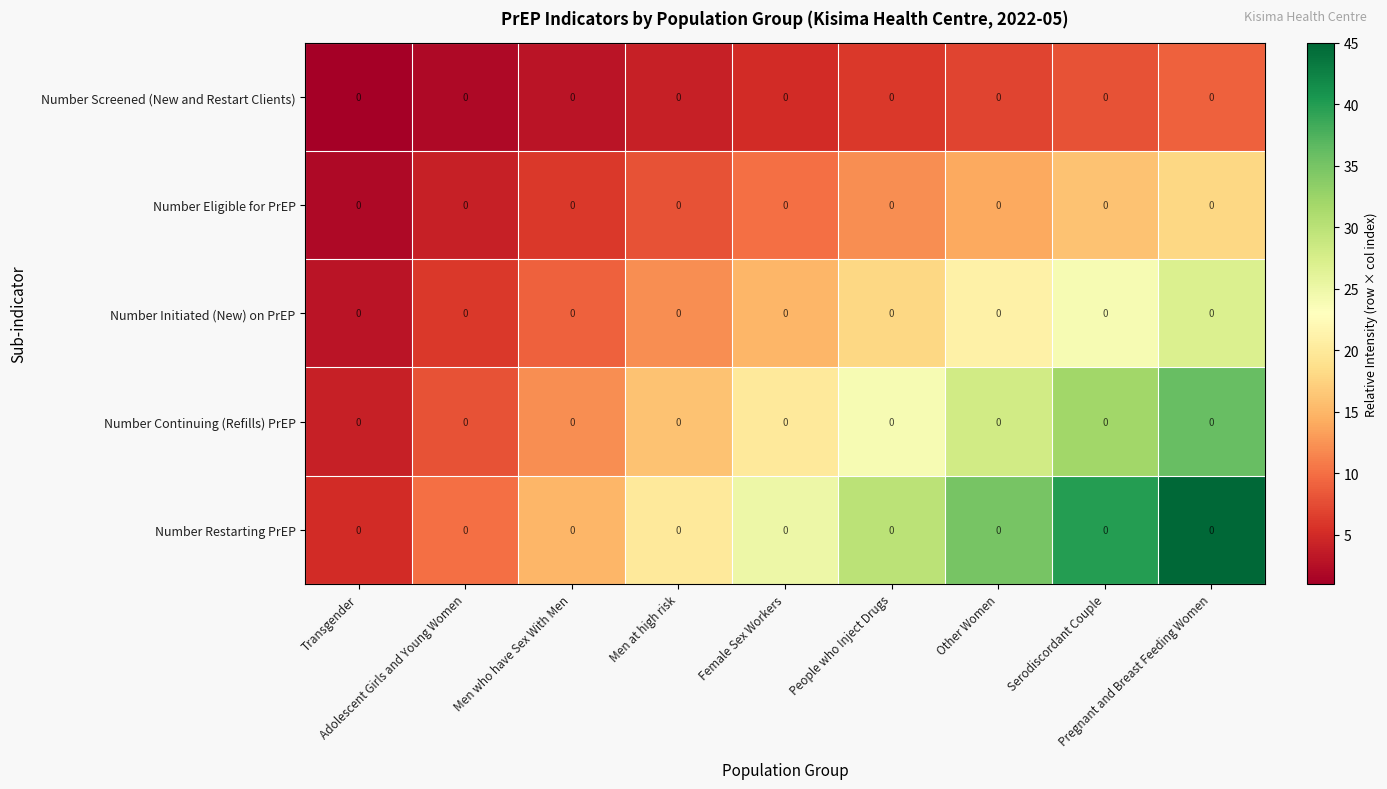

Read the Number Restarting PrEP value at Men at high risk, to the nearest 10.

20